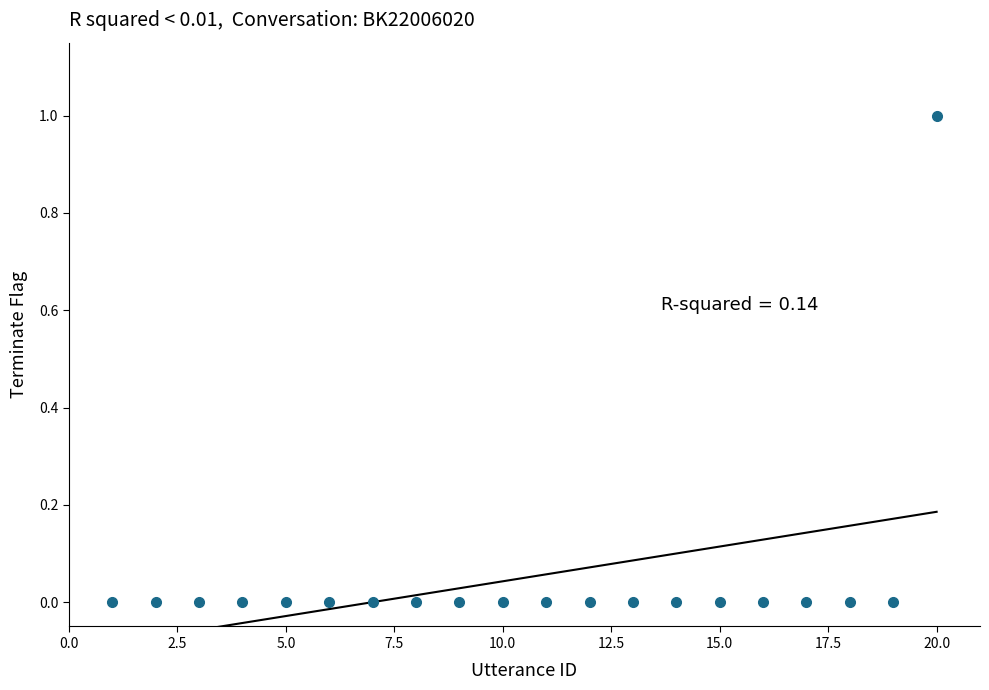

What is the range of X values (max minus min)?

19